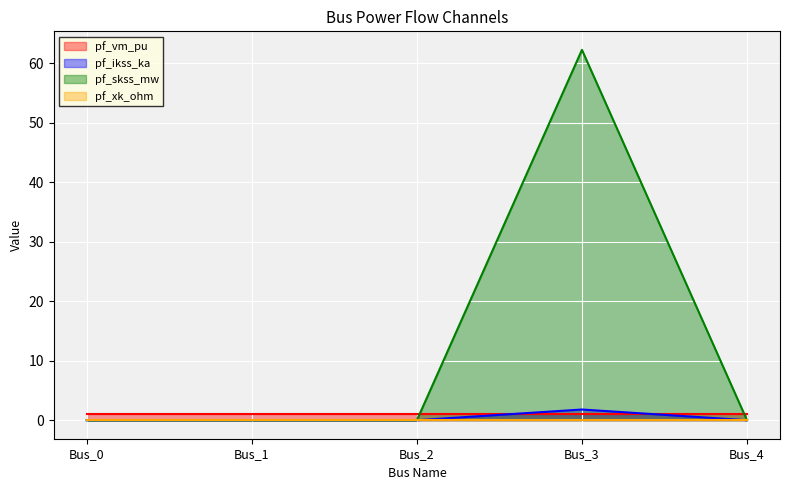

Is it true that pf_skss_mw equals 0.0 at Bus_4?

True